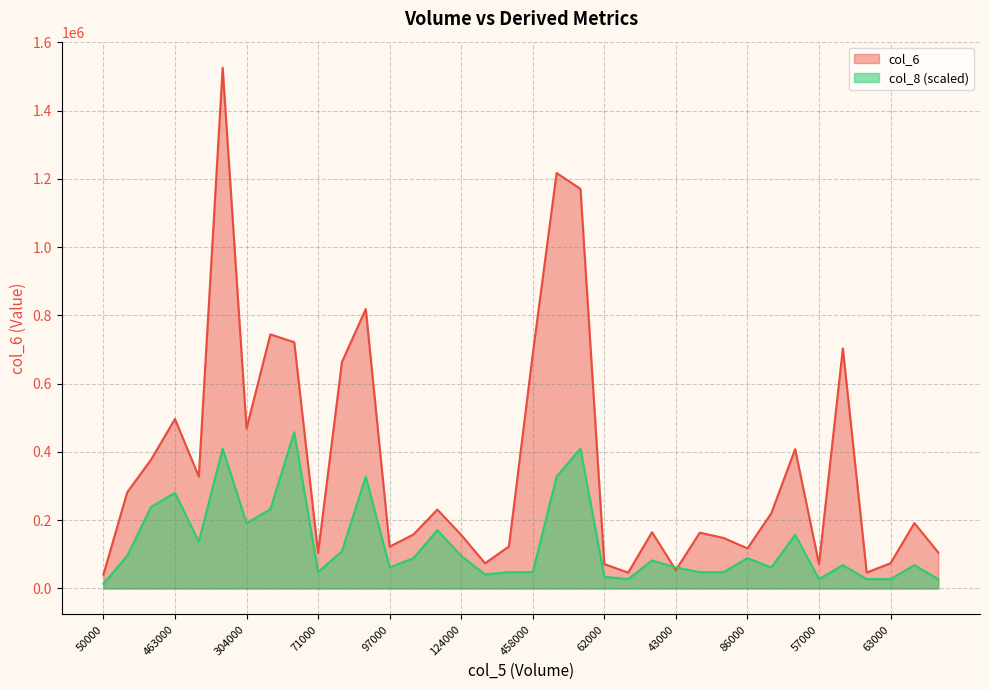

The col_6 series shows 73940.0 at 63000. True or false?

True